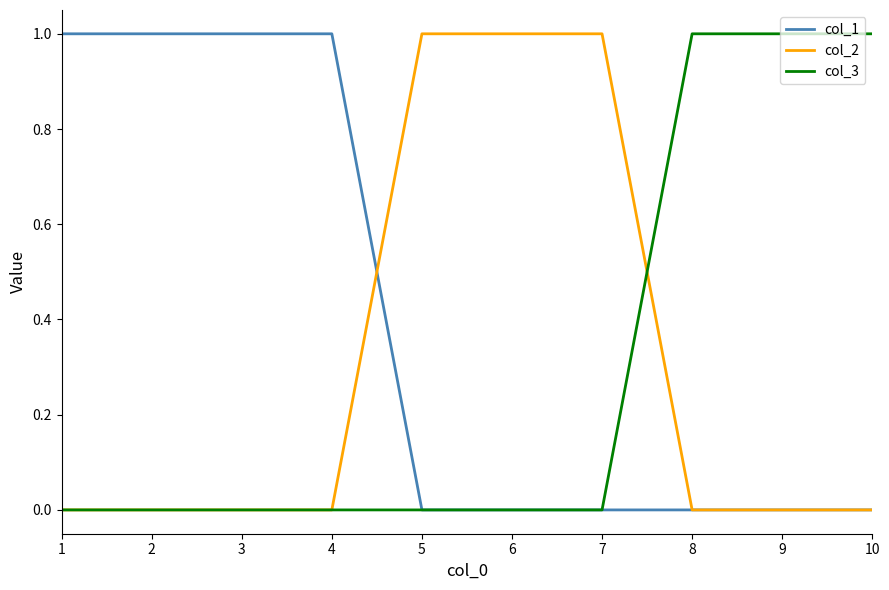

True or false: col_2 and col_3 intersect in this chart.

True